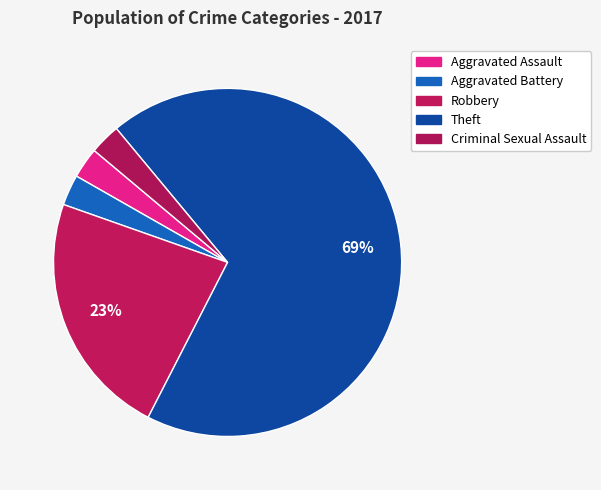

To the nearest percent, what percentage of the pie is Criminal Sexual Assault?

3%